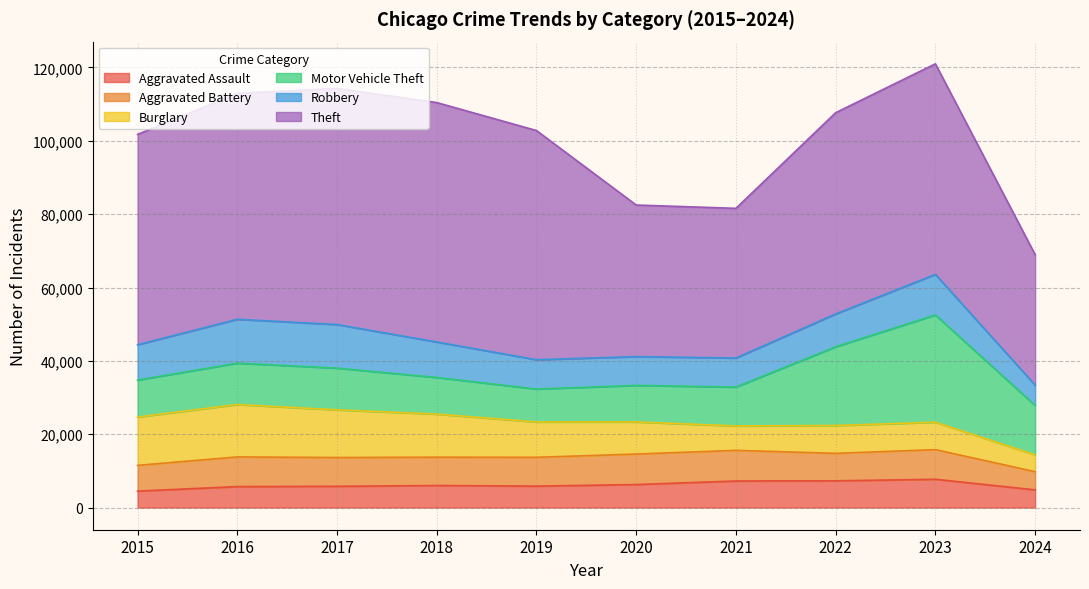

What is the difference between the Motor Vehicle Theft values at 2024 and 2017?

2069